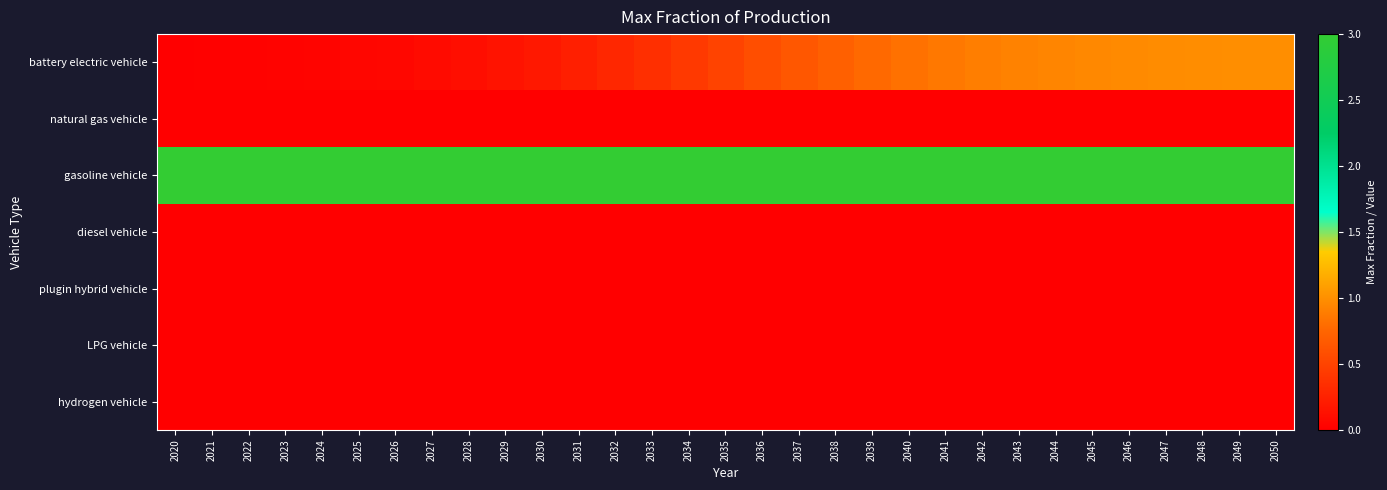

How many distinct data groups are displayed?

7